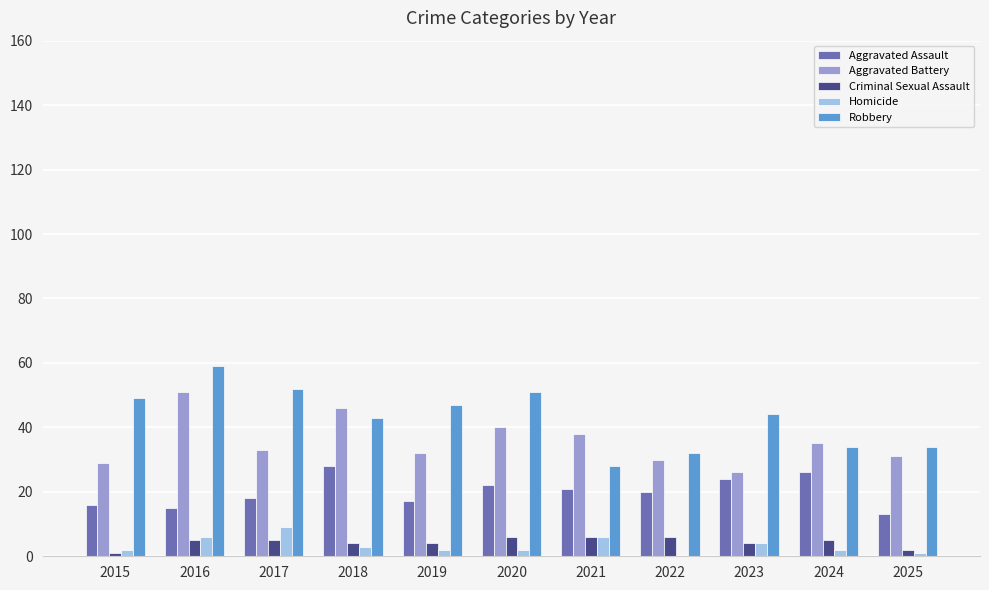

At which category is the sum across all series the highest?

2016